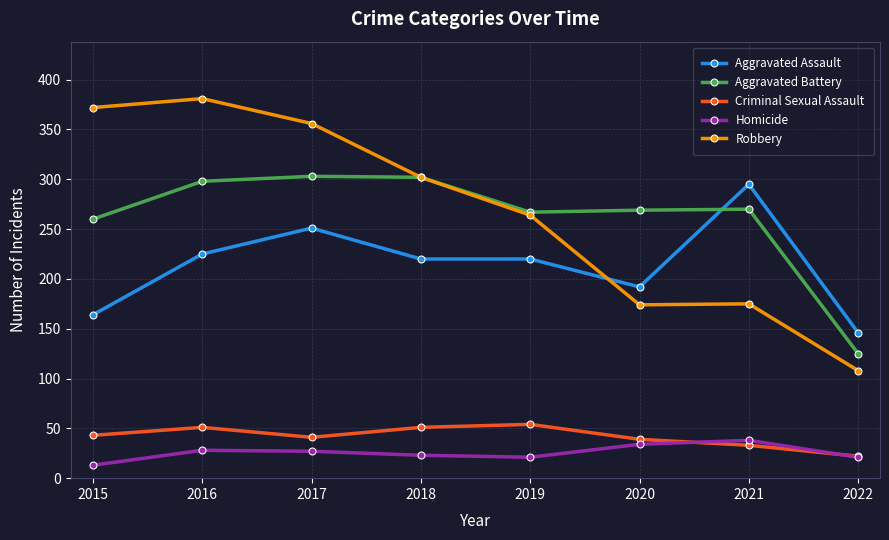

Between which two adjacent categories do Aggravated Assault and Robbery first intersect?

2019 and 2020